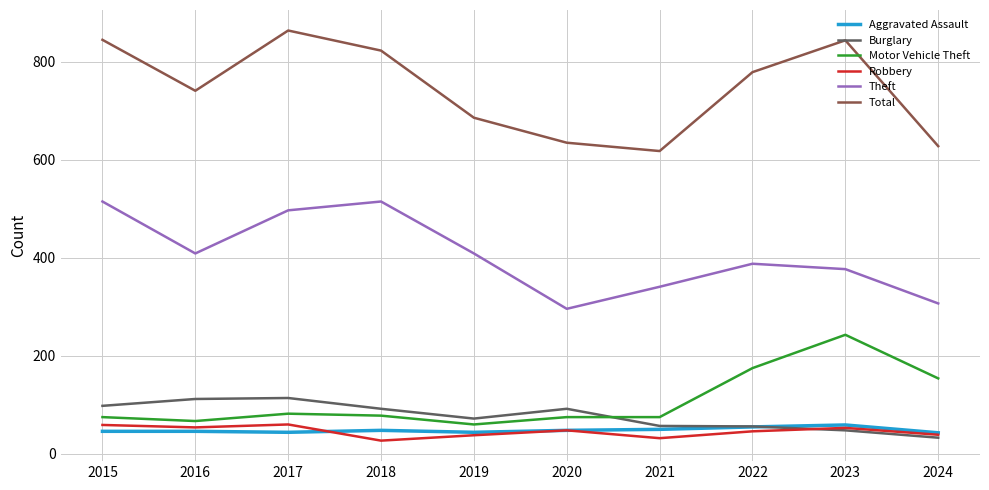

What is the total value across all series at 2020?

1194